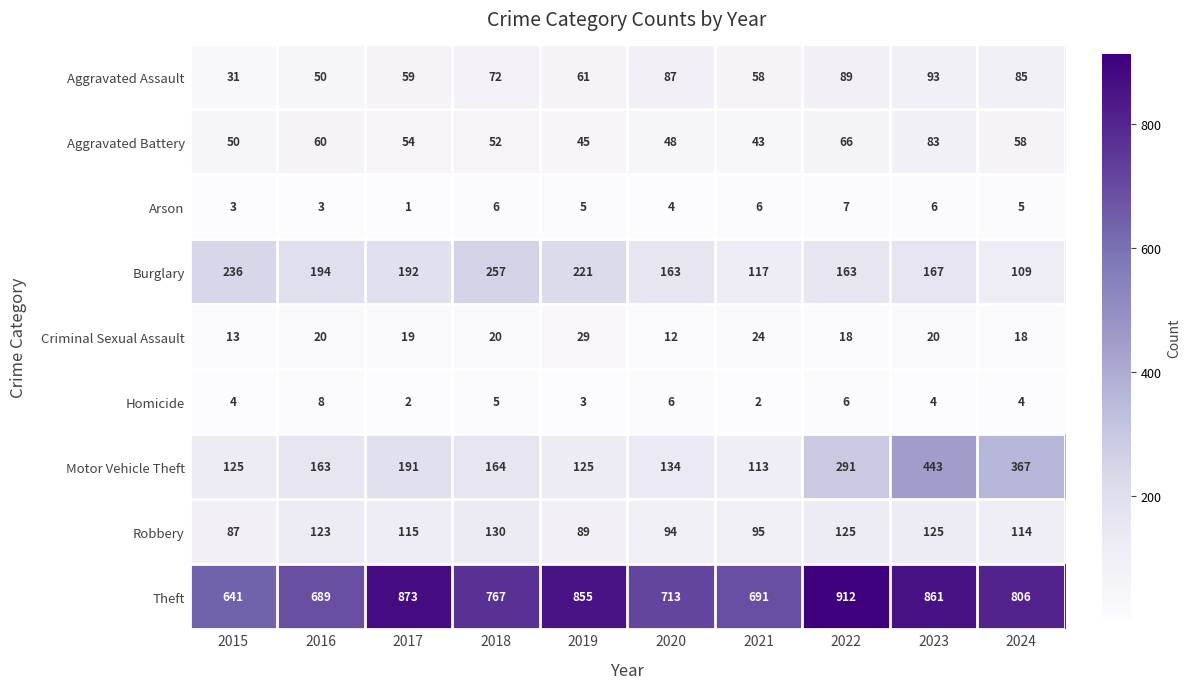

Rank the series at 2016 from highest to lowest value.

Theft, Burglary, Motor Vehicle Theft, Robbery, Aggravated Battery, Aggravated Assault, Criminal Sexual Assault, Homicide, Arson